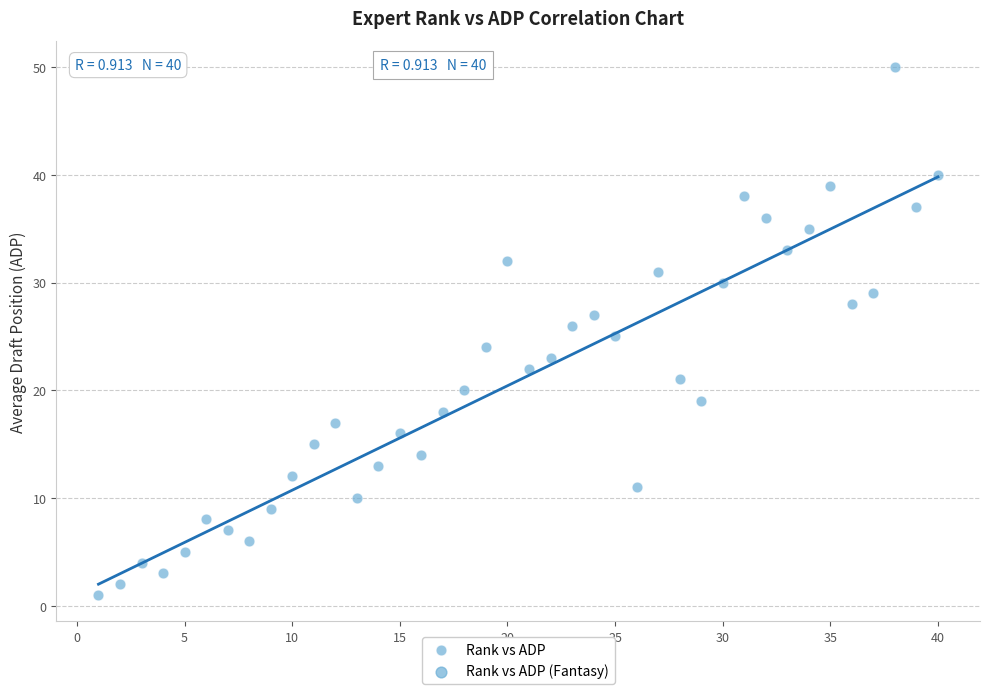

What is the range of Y values (max minus min)?

49